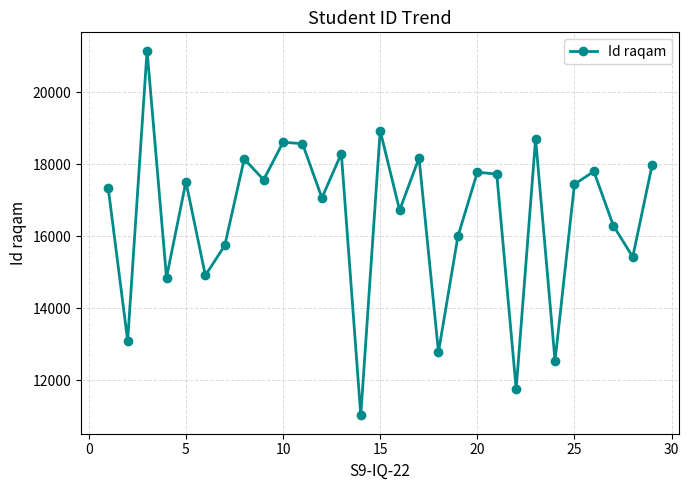

How many points are lower than both their immediate neighbors (excluding endpoints)?

11